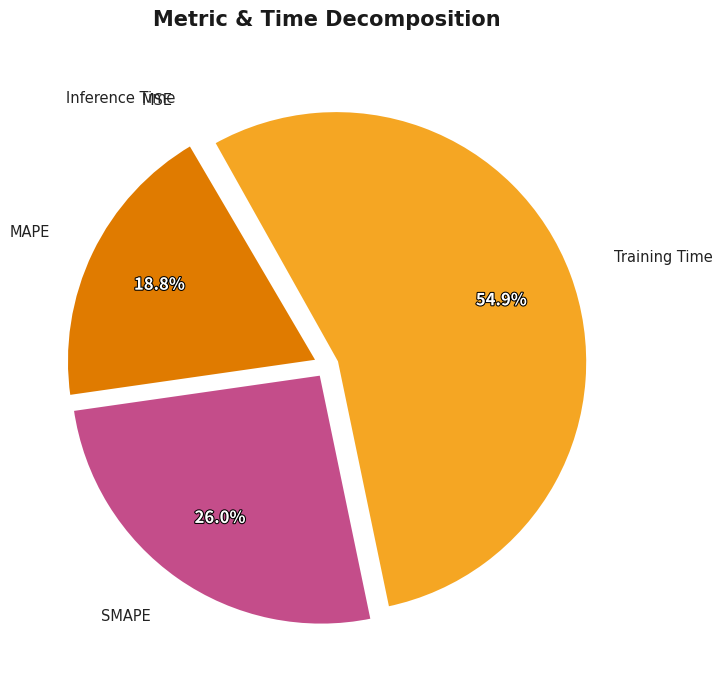

Does any single category account for the majority?

Yes